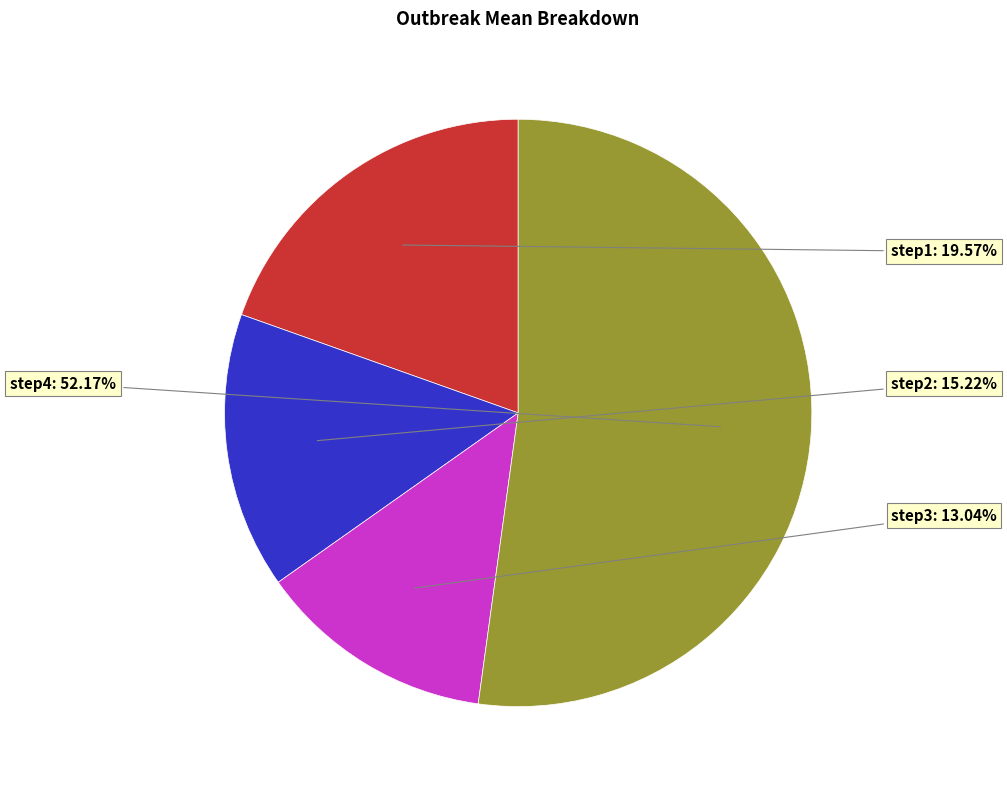

What percentage do step2 and step1 together represent?

34.8%